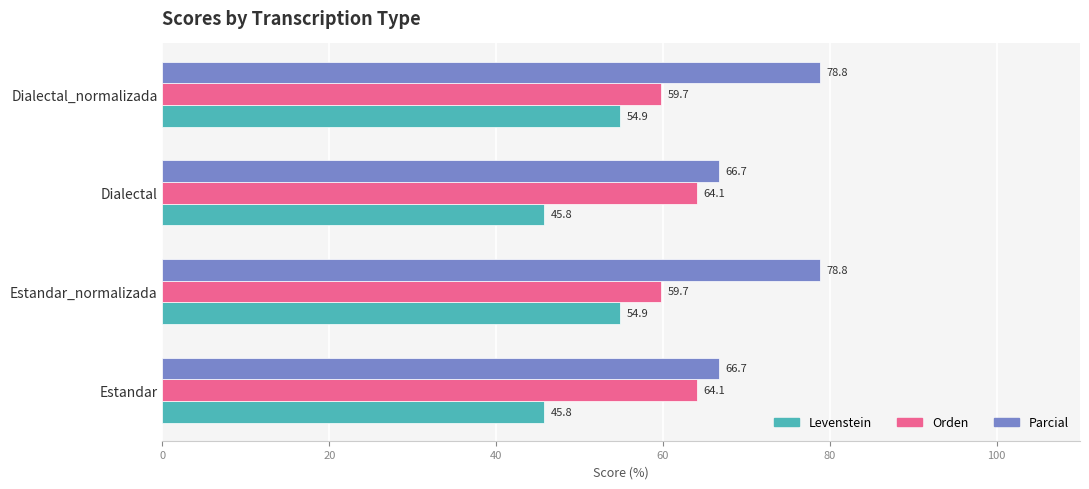

Which series changed the most between Dialectal and Dialectal_normalizada?

Parcial